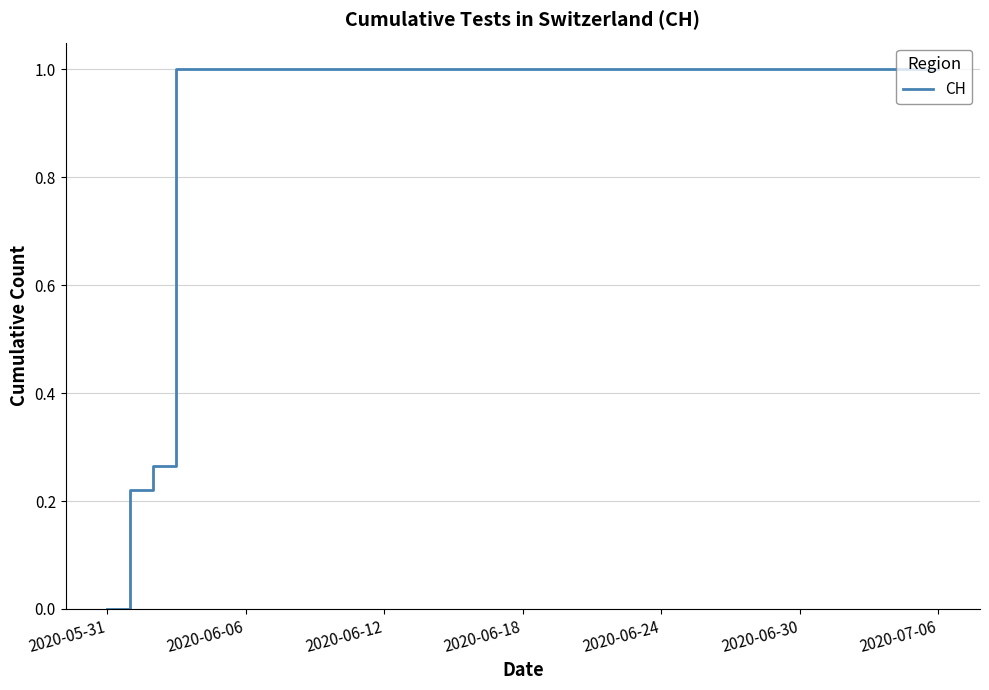

What is the maximum value shown in the chart?

1.0